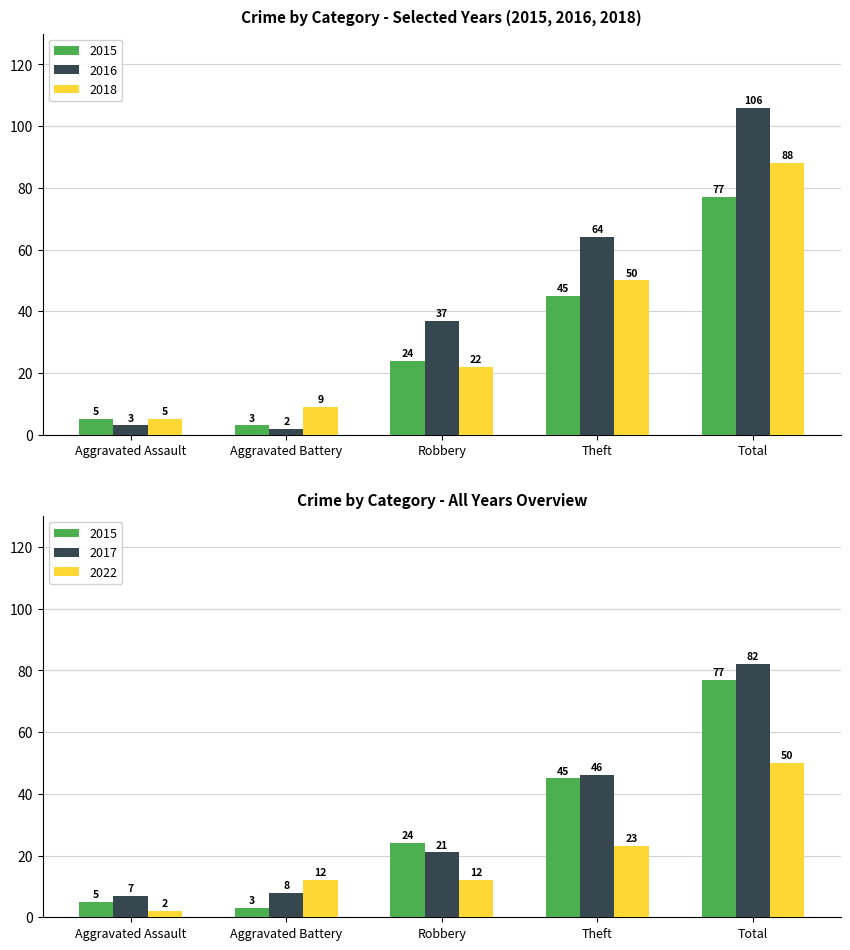

Which series changed the most between Robbery and Theft?

2018